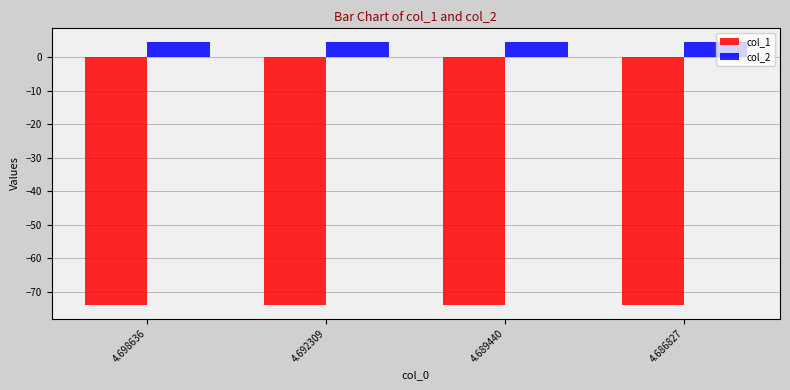

What is the lowest value of the col_2 series?

4.7